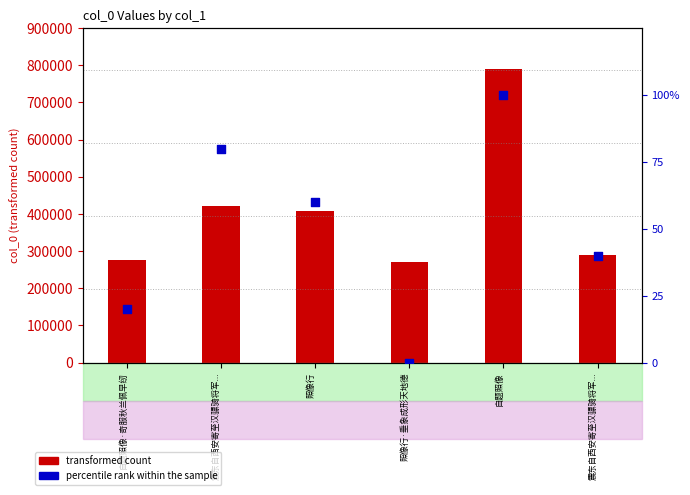

What are all the series names shown in the legend?

transformed count, percentile rank within the sample